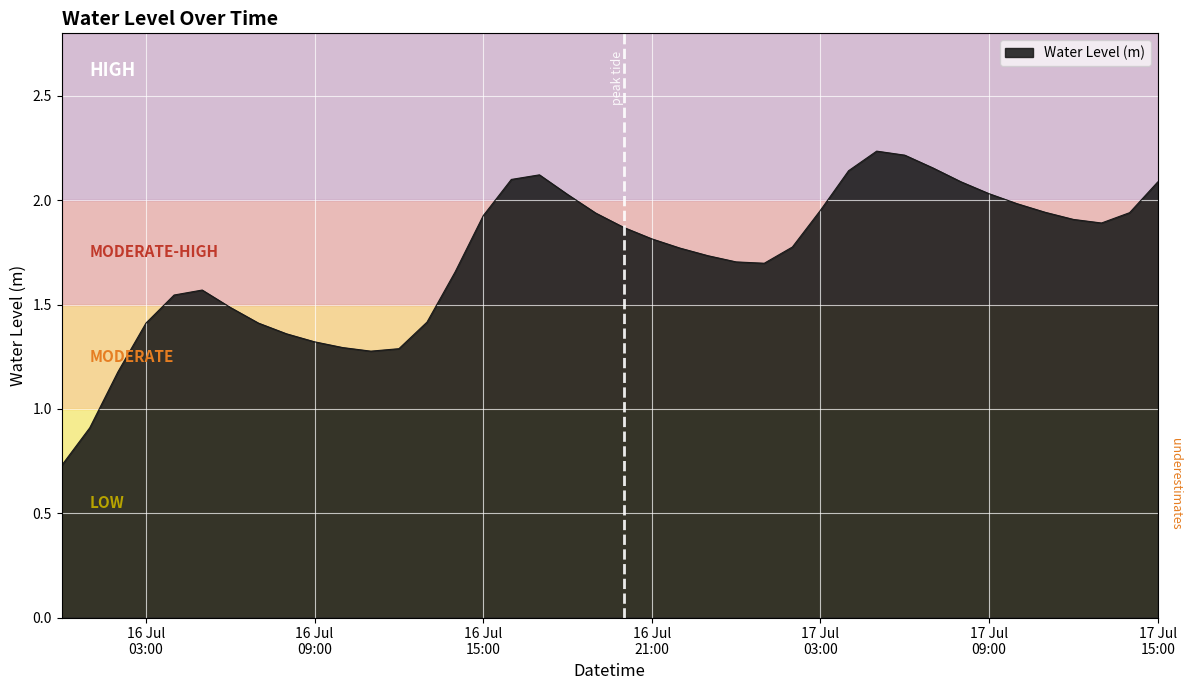

Reading left to right, transcribe all the data shown in this chart.

0.7	0.9	1.2	1.4	1.5	1.6	1.5	1.4	1.4	1.3	1.3	1.3	1.3	1.4	1.7	1.9	2.1	2.1	2.0	1.9	1.9	1.8	1.8	1.7	1.7	1.7	1.8	2.0	2.1	2.2	2.2	2.2	2.1	2.0	2.0	1.9	1.9	1.9	1.9	2.1